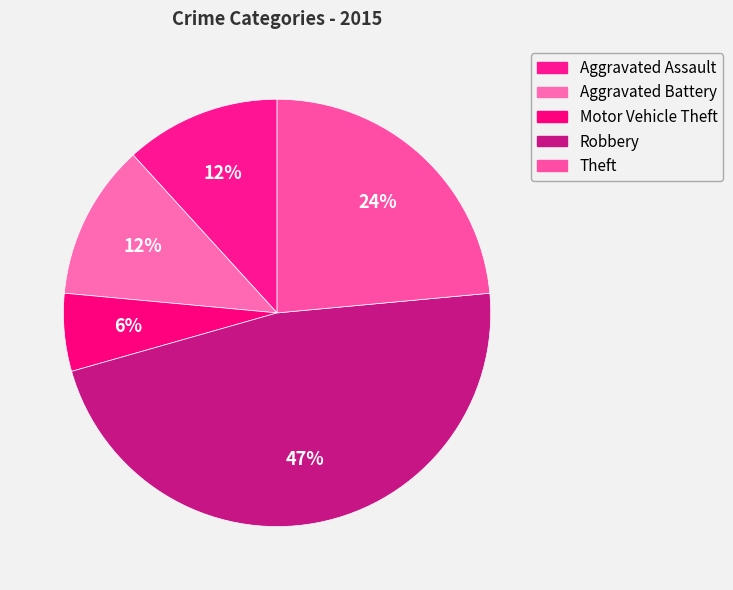

Is it true that Theft is 12% of the pie?

False